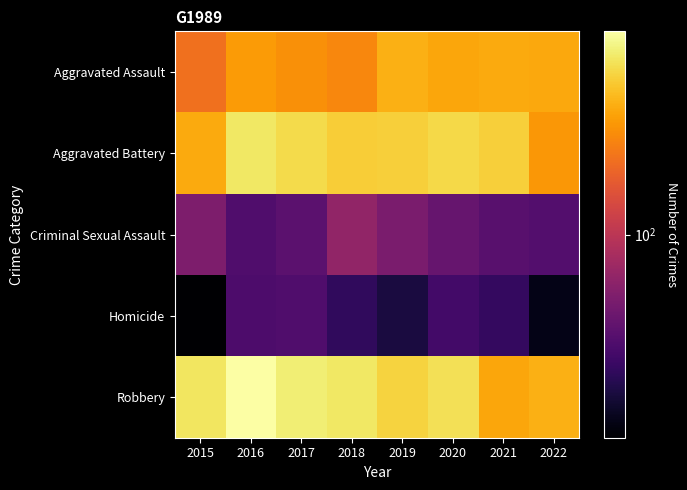

Reading left to right, list all the values displayed in this chart.

Aggravated Assault: 2015=176	2016=234	2017=218	2018=204	2019=266	2020=250	2021=256	2022=253
Aggravated Battery: 2015=258	2016=377	2017=347	2018=317	2019=322	2020=343	2021=322	2022=228
Criminal Sexual Assault: 2015=63	2016=45	2017=49	2018=73	2019=61	2020=53	2021=48	2022=46
Homicide: 2015=22	2016=44	2017=45	2018=36	2019=31	2020=41	2021=37	2022=25
Robbery: 2015=369	2016=456	2017=392	2018=373	2019=328	2020=358	2021=250	2022=266